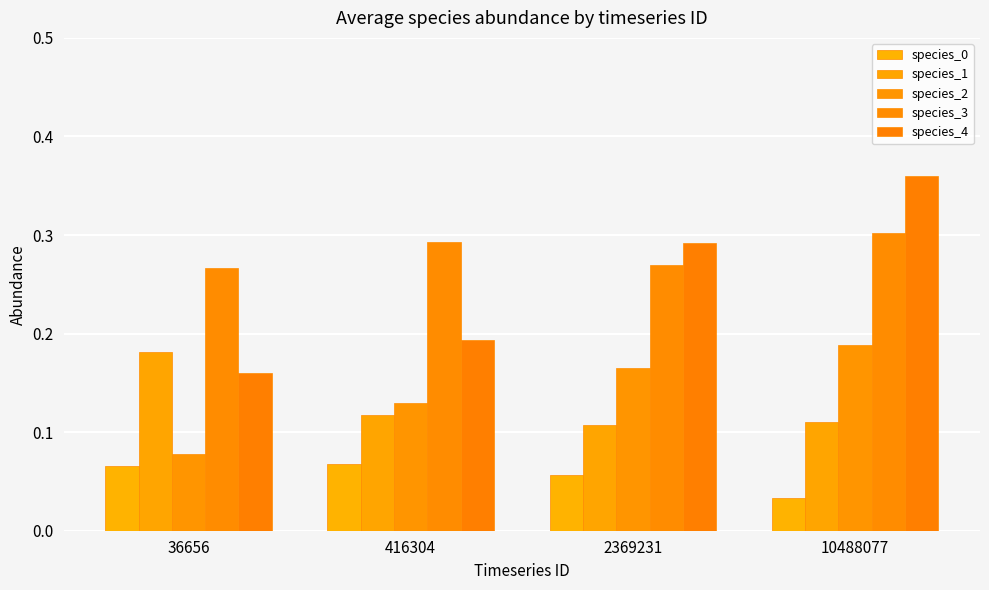

Is the value of species_0 at 36656 greater than the value of species_3 at 36656?

No